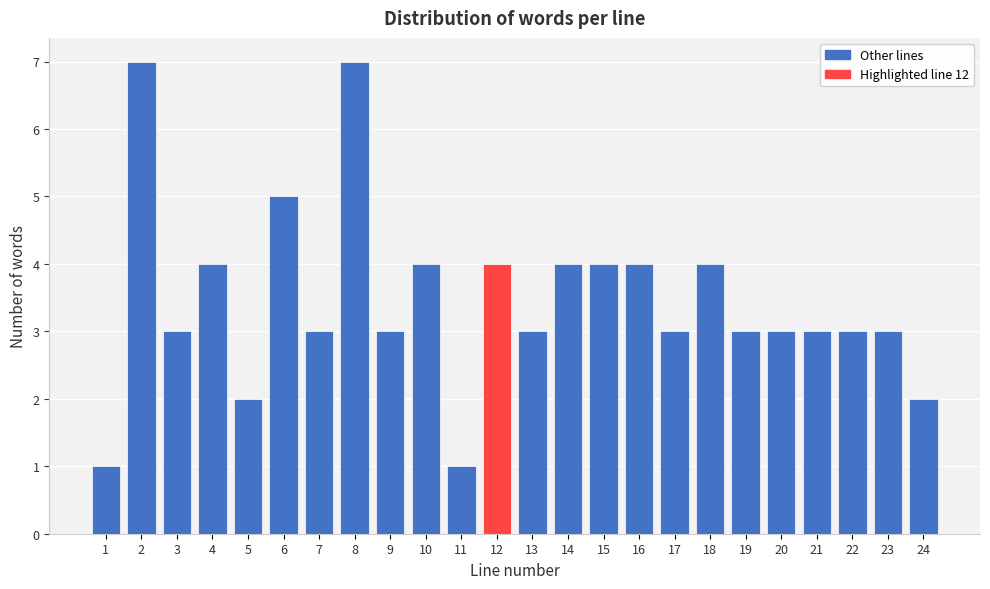

Reading left to right, what are all the values shown in this chart?

1	7	3	4	2	5	3	7	3	4	1	4	3	4	4	4	3	4	3	3	3	3	3	2